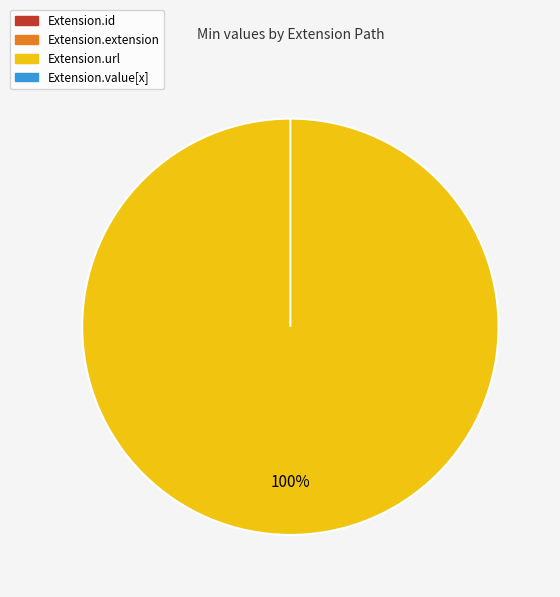

To the nearest percent, what is the difference between the largest and smallest slice percentages?

100%